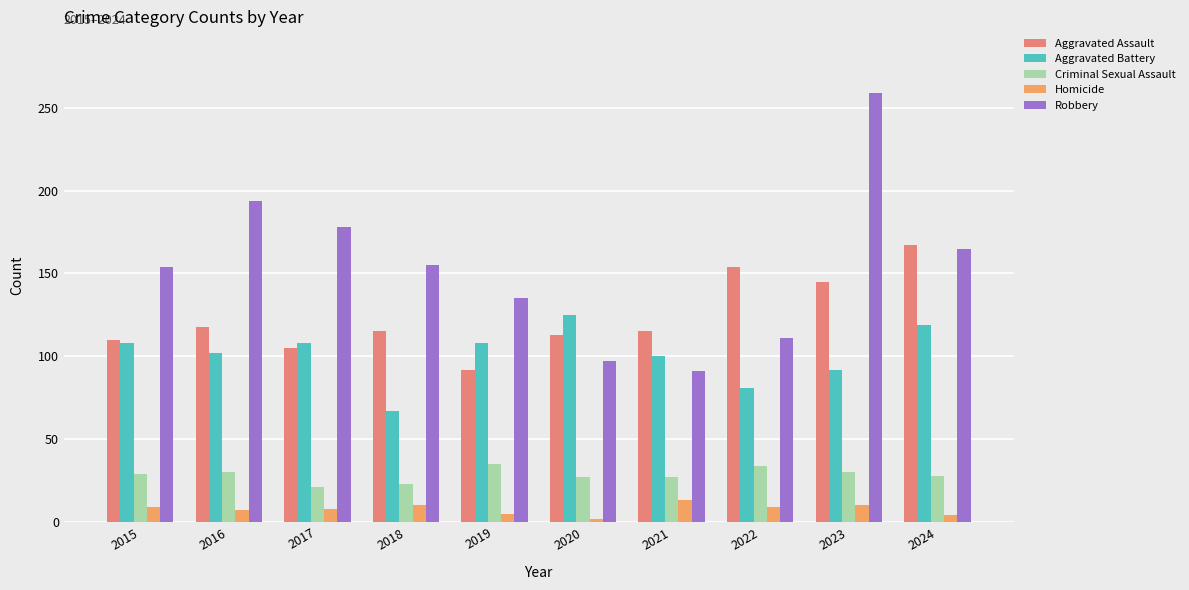

What is the difference between the maximum and minimum values in the Homicide series?

11